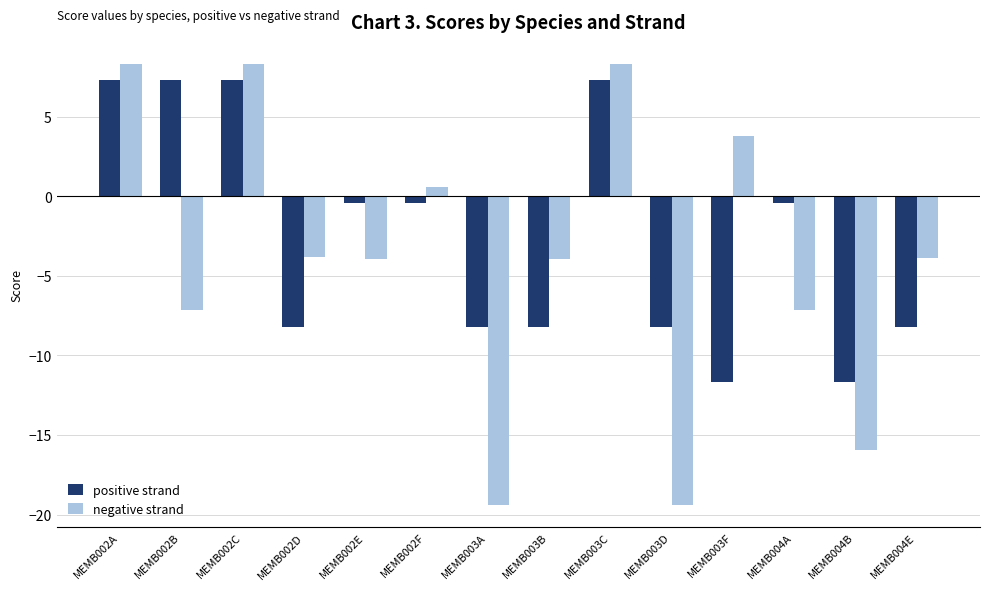

Is it true that positive strand equals -8.2 at MEMB003B?

True